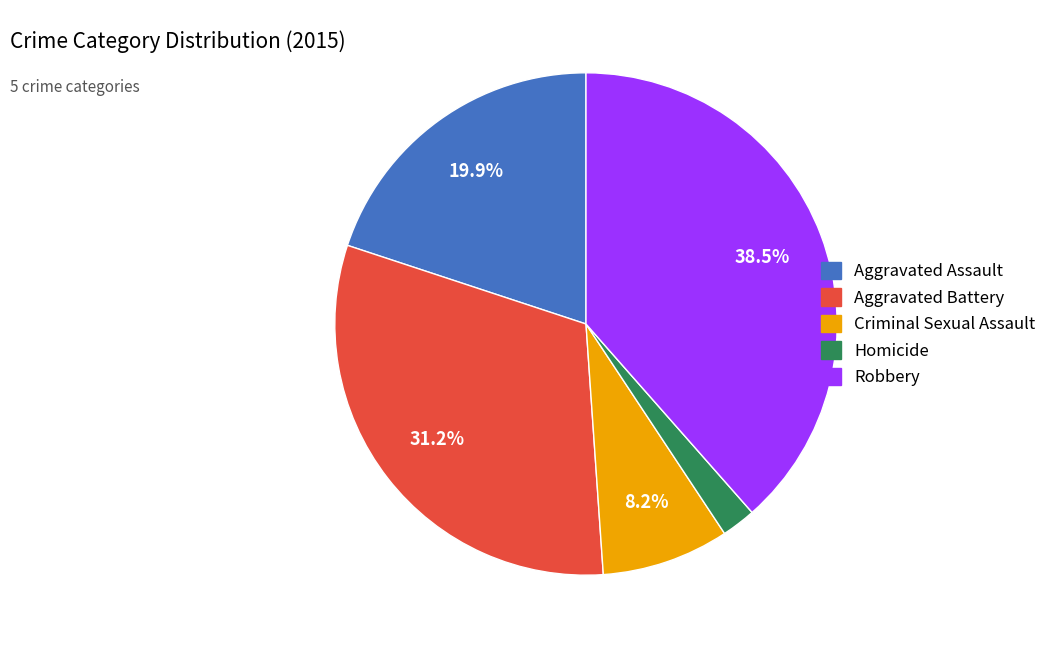

Which slice is the largest?

Robbery